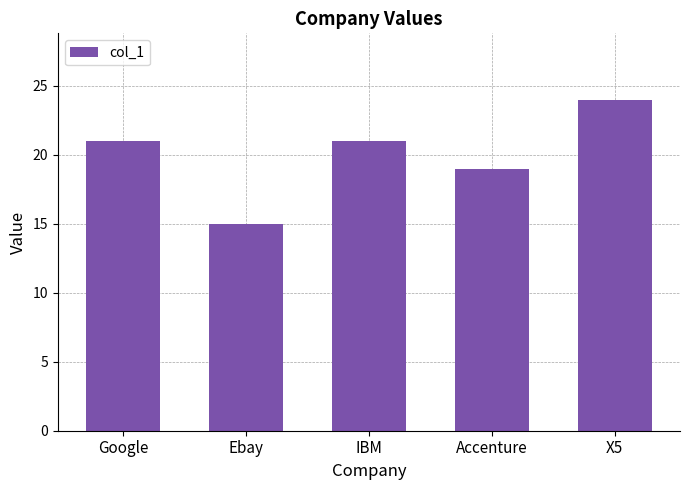

The value at X5 is 37. True or false?

False